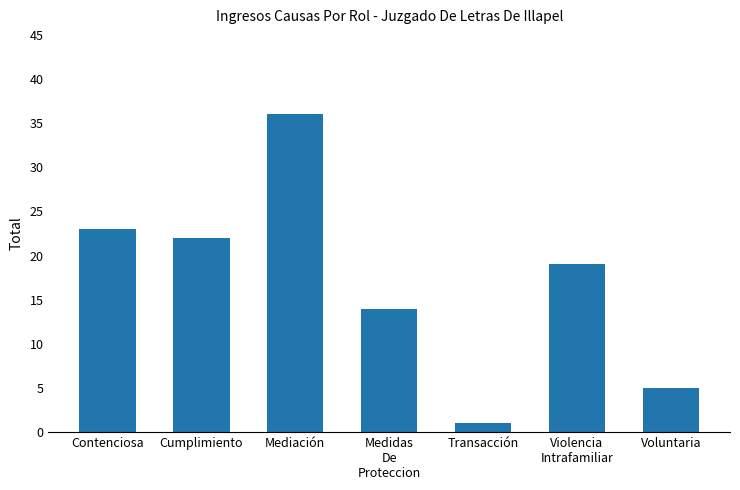

What is the greatest value displayed?

36